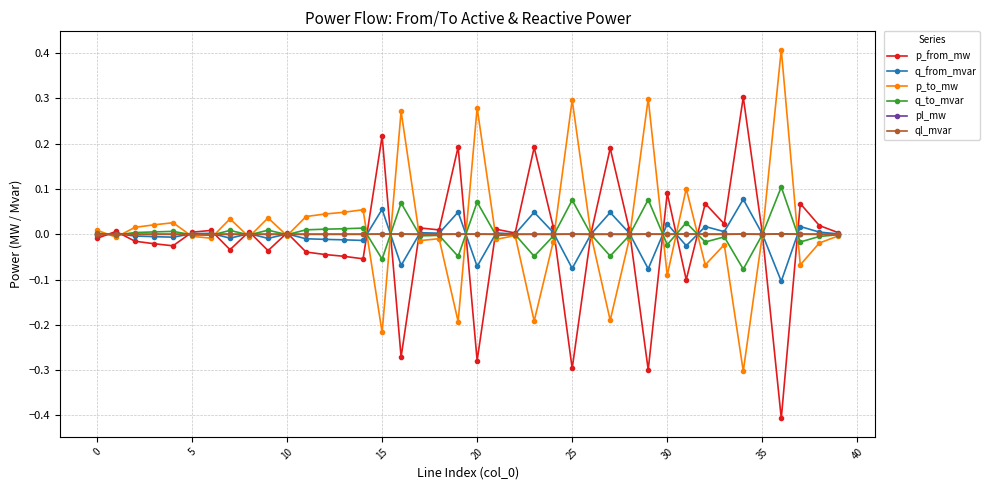

What is the minimum value shown in the chart?

-0.4